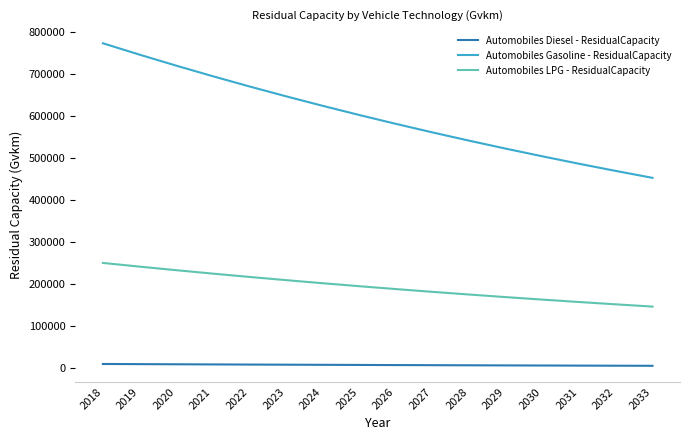

Which series has the largest total across all categories?

Automobiles Gasoline - ResidualCapacity